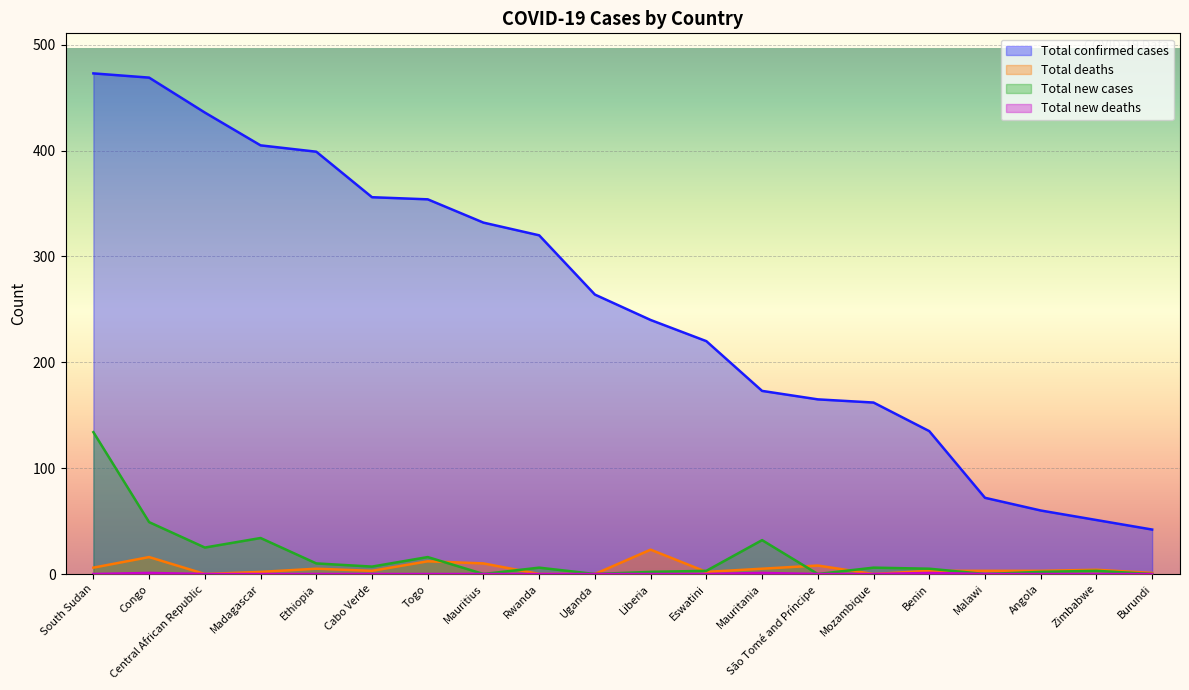

What is the spread (max minus min) of values at Cabo Verde?

356